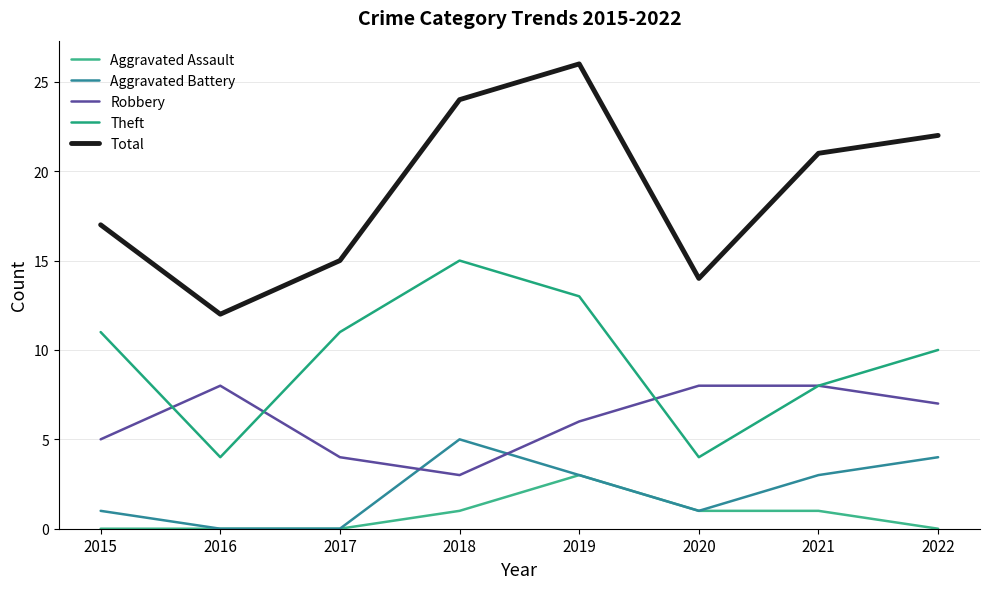

How many lines are shown in the chart?

5